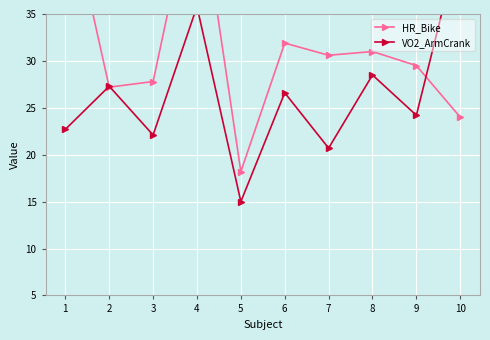

What is the lowest value of the HR_Bike series?

18.2